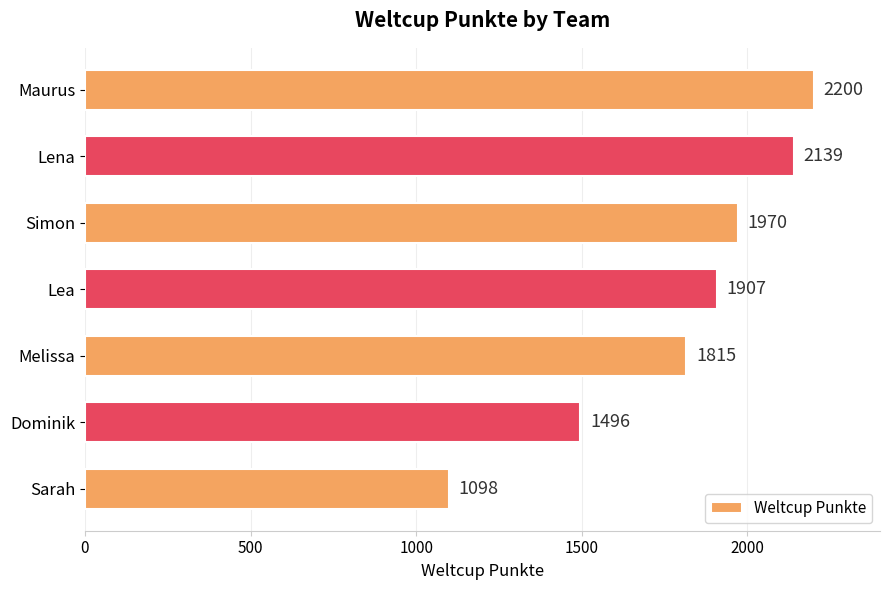

Reading bottom to top, extract all data points from this chart.

Sarah=1098	Dominik=1496	Melissa=1815	Lea=1907	Simon=1970	Lena=2139	Maurus=2200